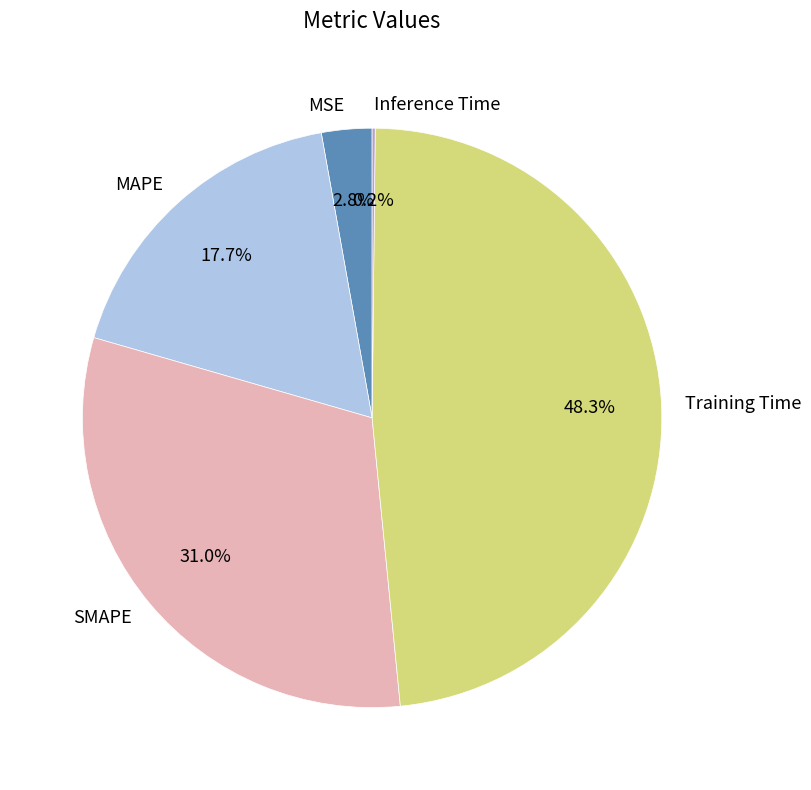

True or false: Training Time accounts for 48% of the total.

True